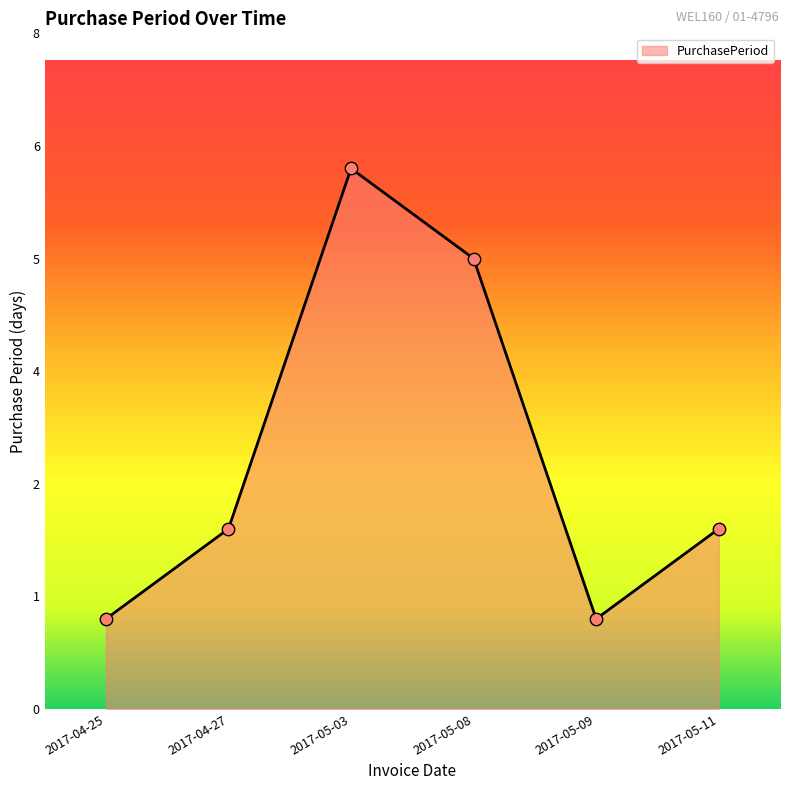

Which has a higher value, 2017-05-08 or 2017-05-11?

2017-05-08